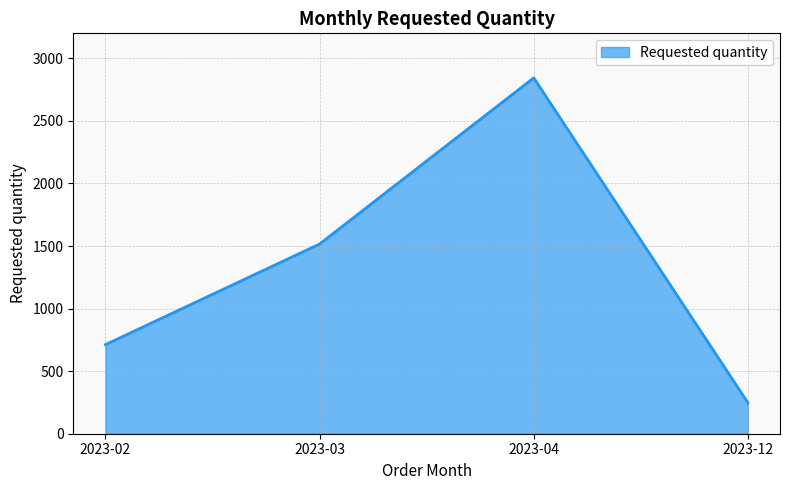

What is the difference between the second highest and minimum values?

1268